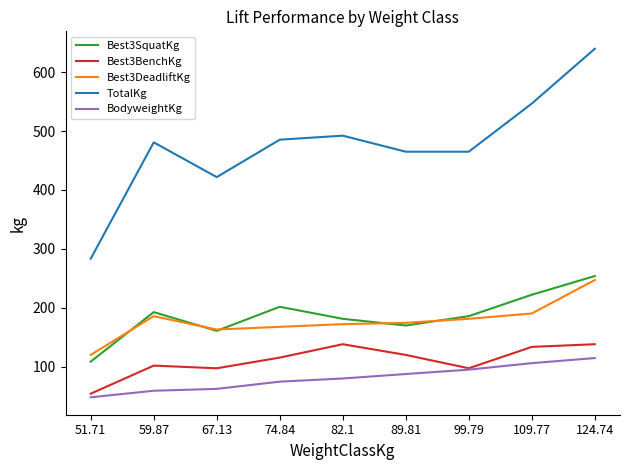

How many lines are shown in the chart?

5